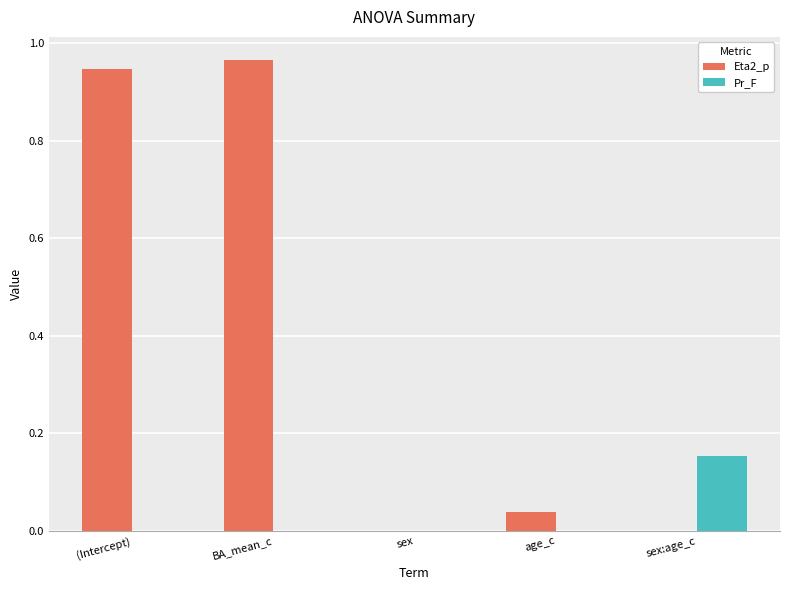

What is the sum of all Eta2_p values?

2.0